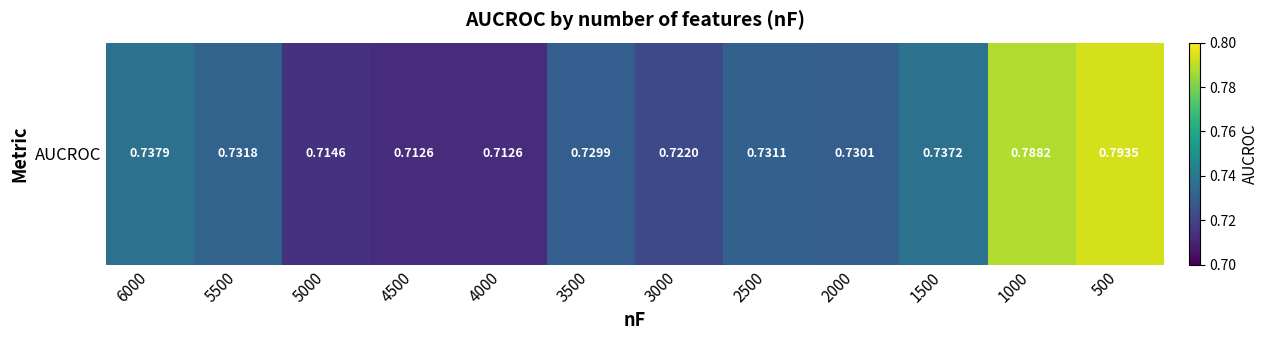

What is the average value?

0.7